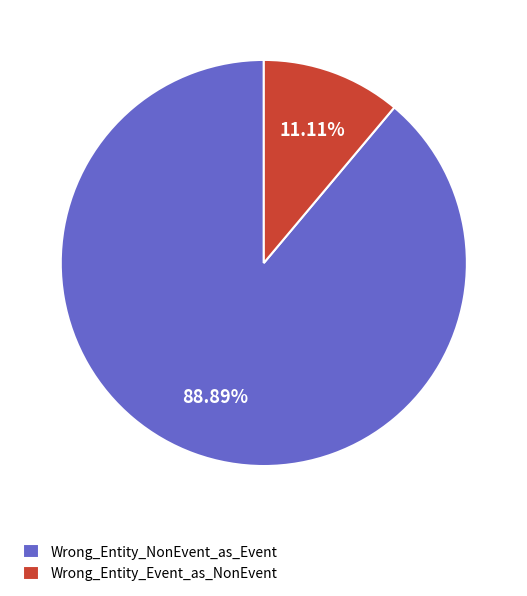

To the nearest percent, what is the average slice percentage?

50%